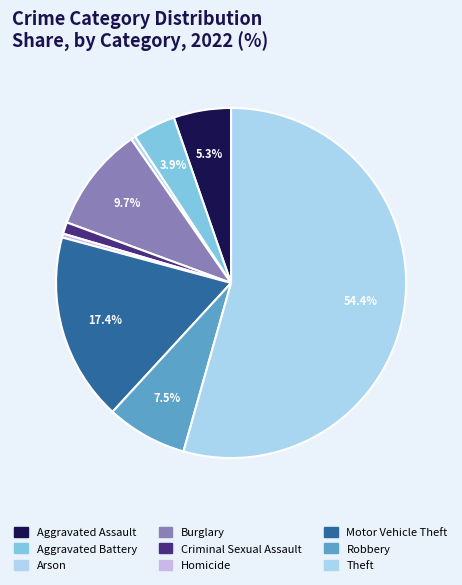

Is there any slice that represents more than half of the pie?

Yes